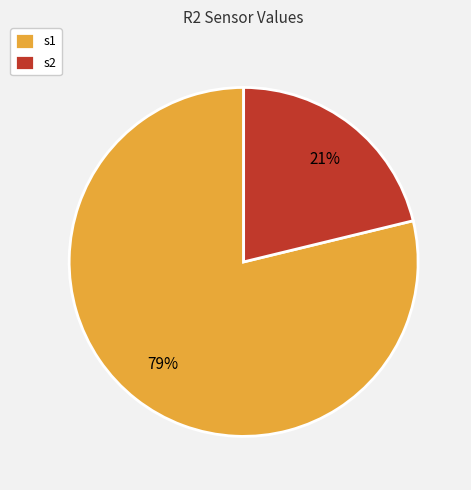

Which category has the smallest portion of the pie?

s2